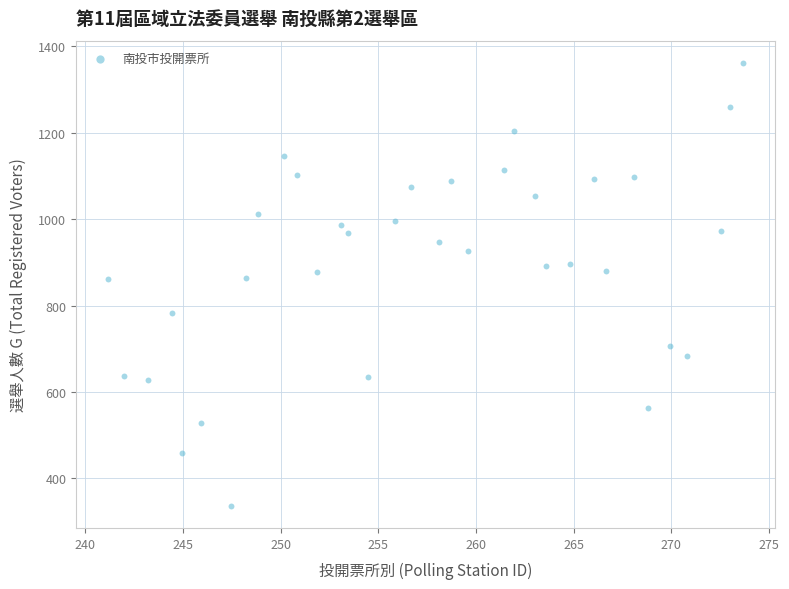

What is the range of X values (max minus min)?

32.5